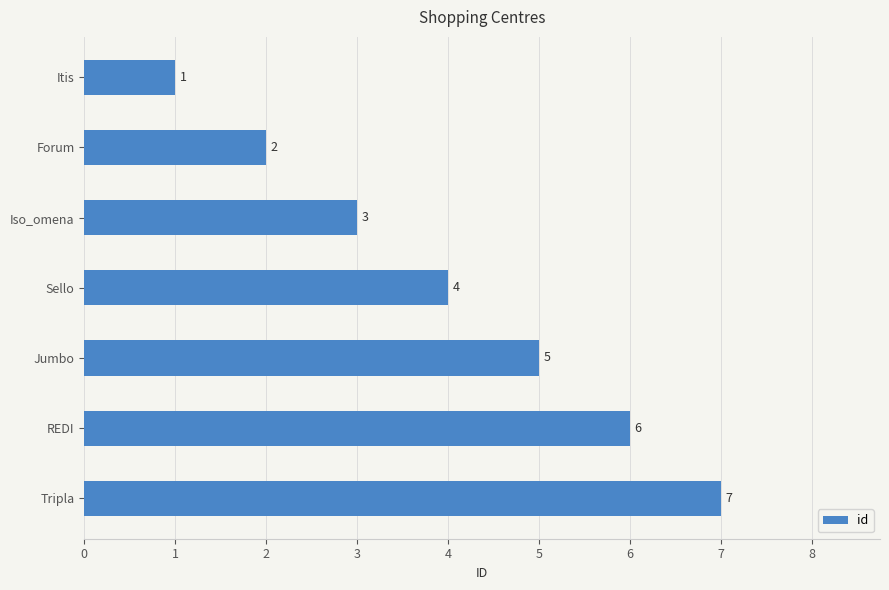

What is the smallest value displayed?

1